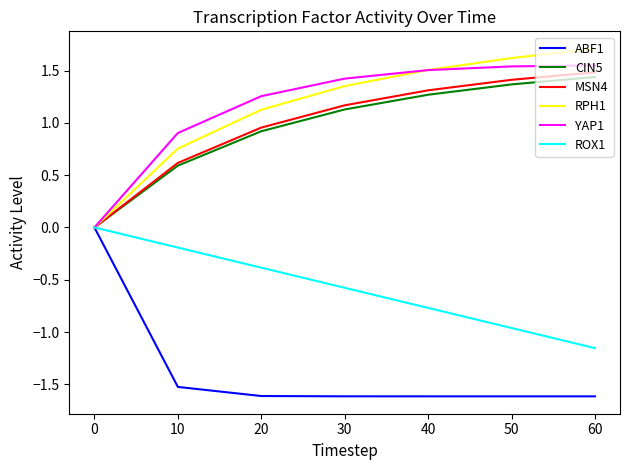

At which category does the chart reach its peak across all series?

60